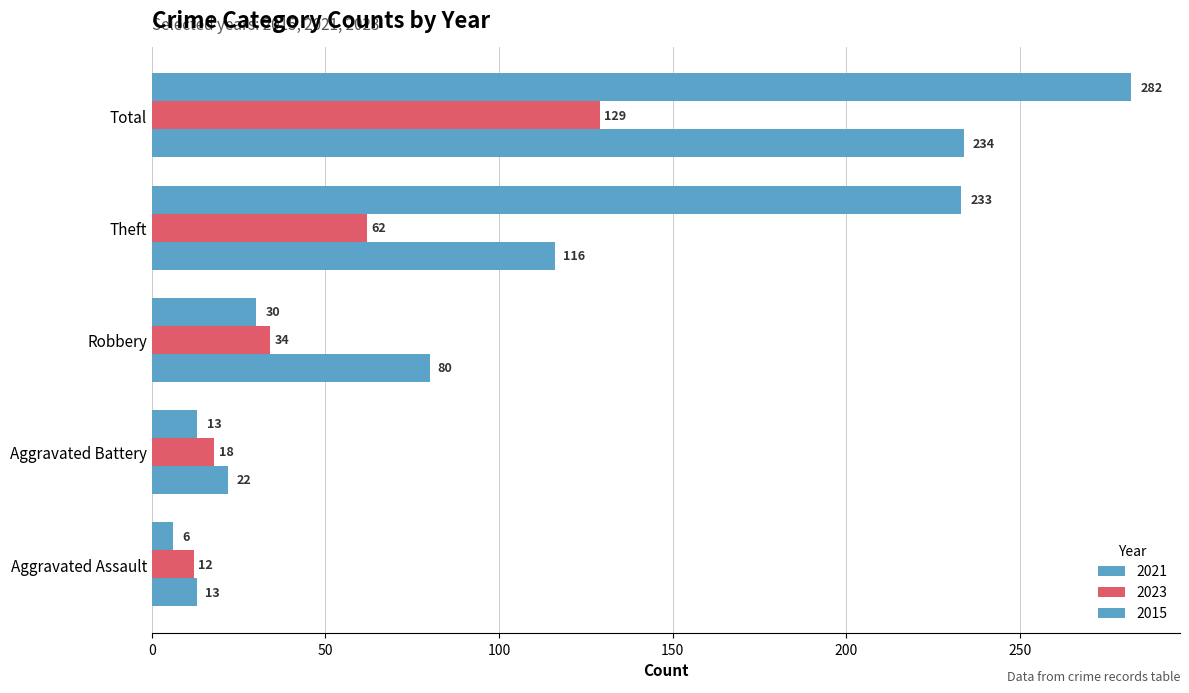

How many data points does each series have?

5